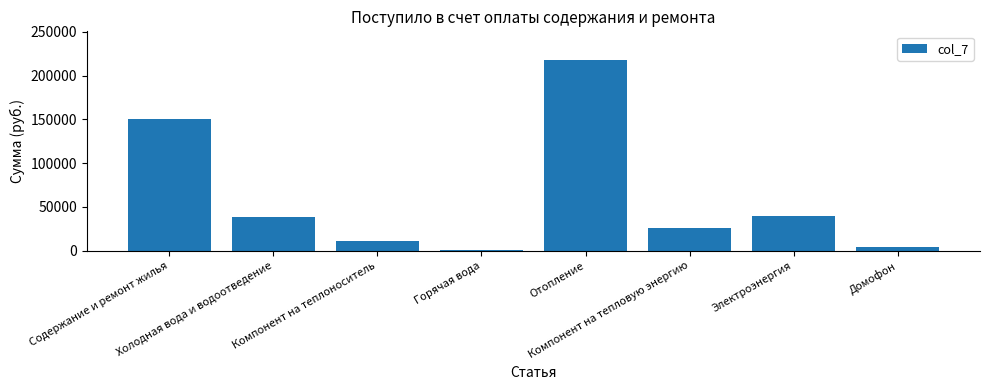

Count the number of values greater than 38884.

4